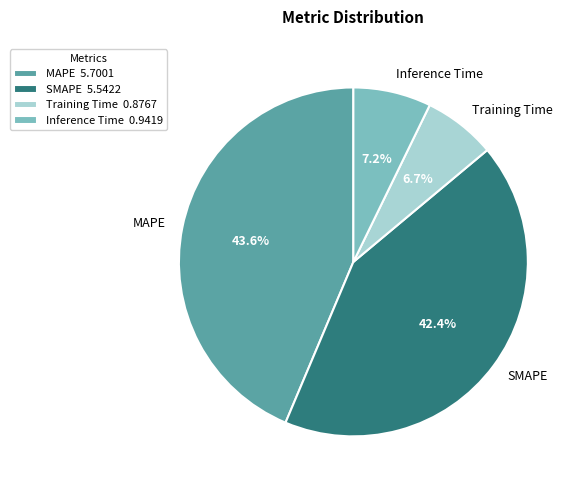

Combined, what portion of the pie is Inference Time and MAPE?

50.9%